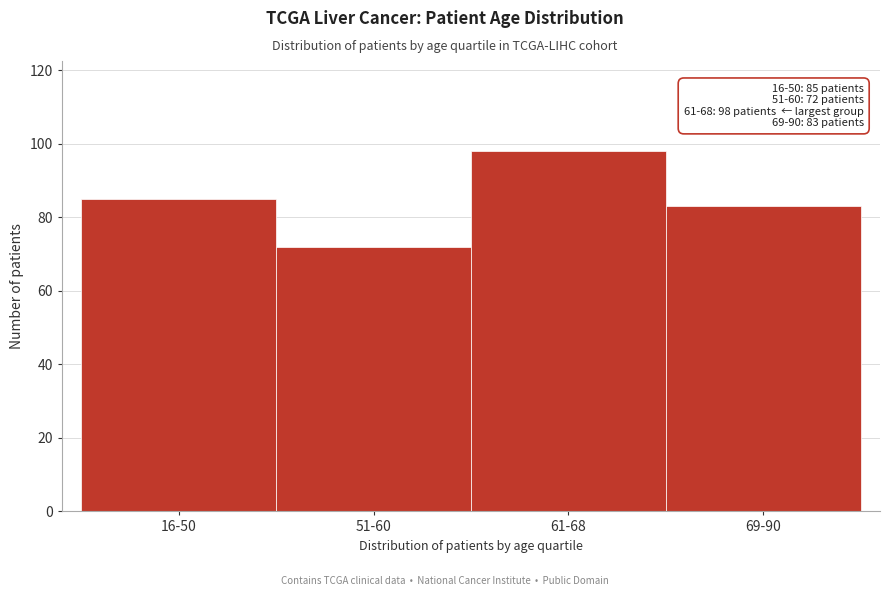

Reading left to right, list all the values displayed in this chart.

16-50=85	51-60=72	61-68=98	69-90=83